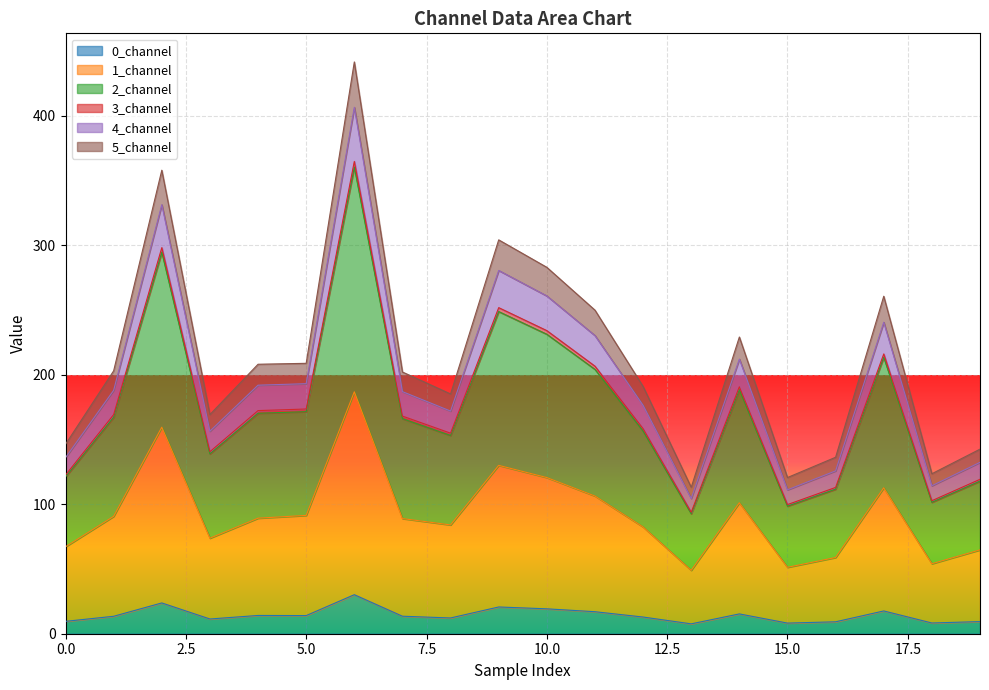

Which series has the largest total across all categories?

2_channel